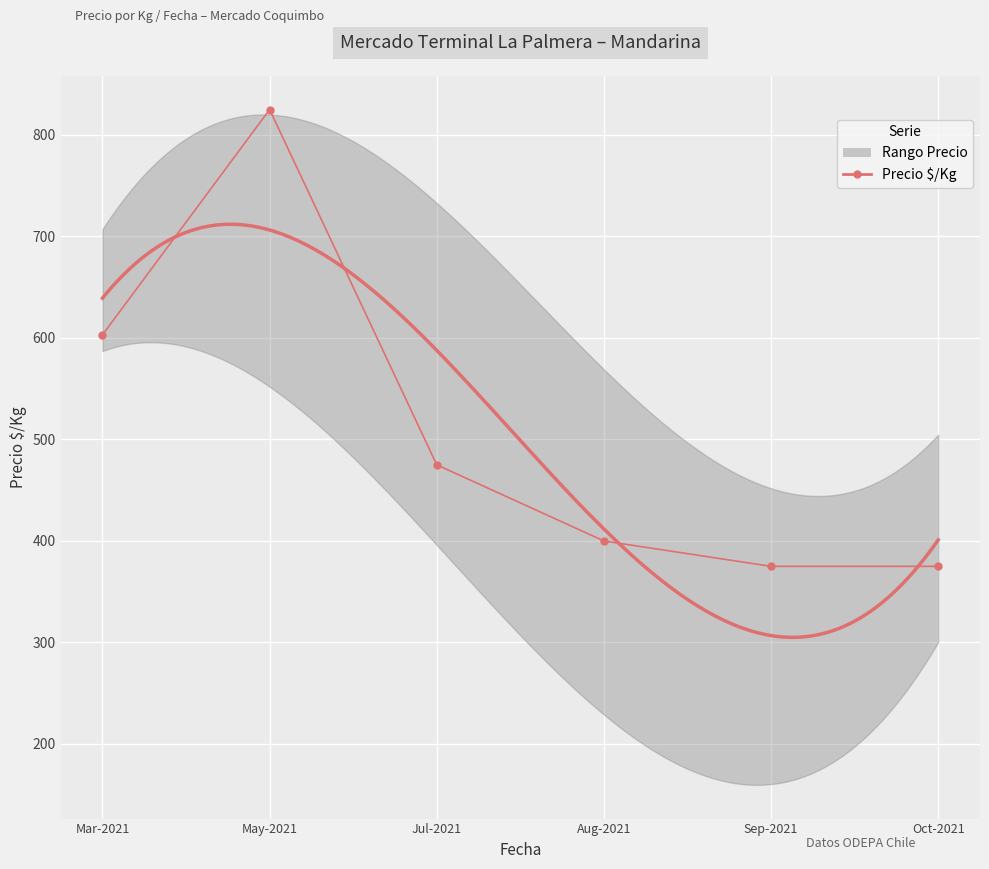

Reading left to right, what are all the values shown in this chart?

Mar-2021=603	May-2021=825	Jul-2021=475	Aug-2021=400	Sep-2021=375	Oct-2021=375